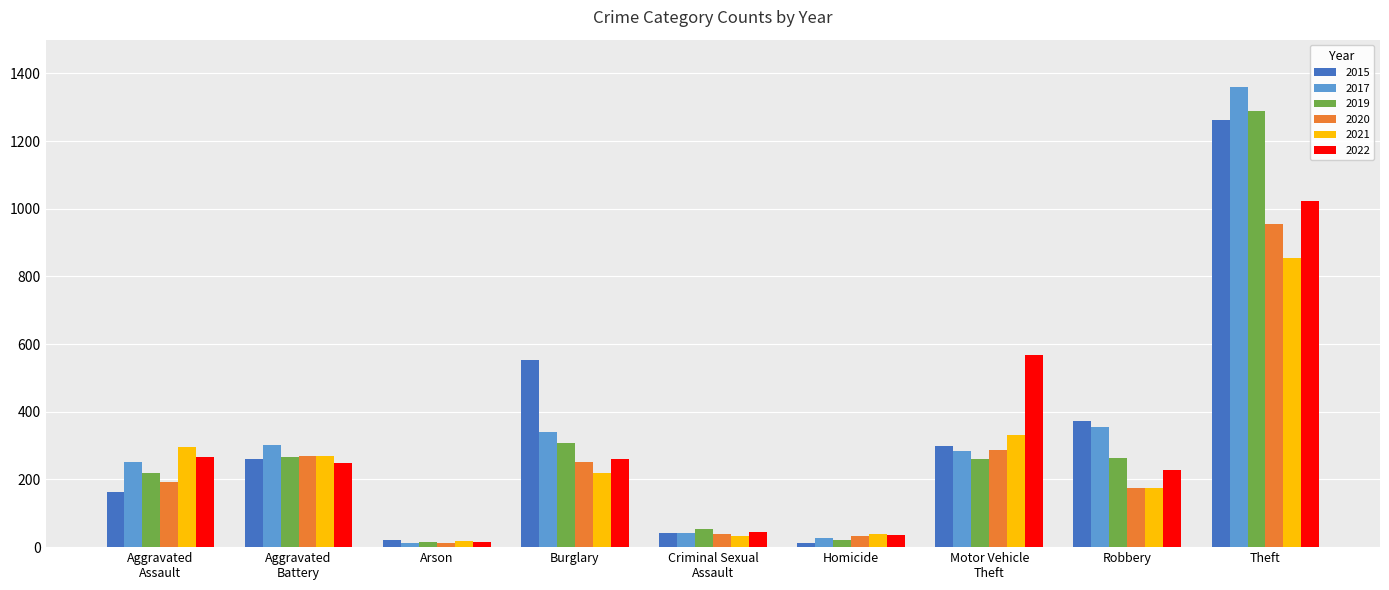

What is the difference between the 2019 values at Theft and Homicide?

1267